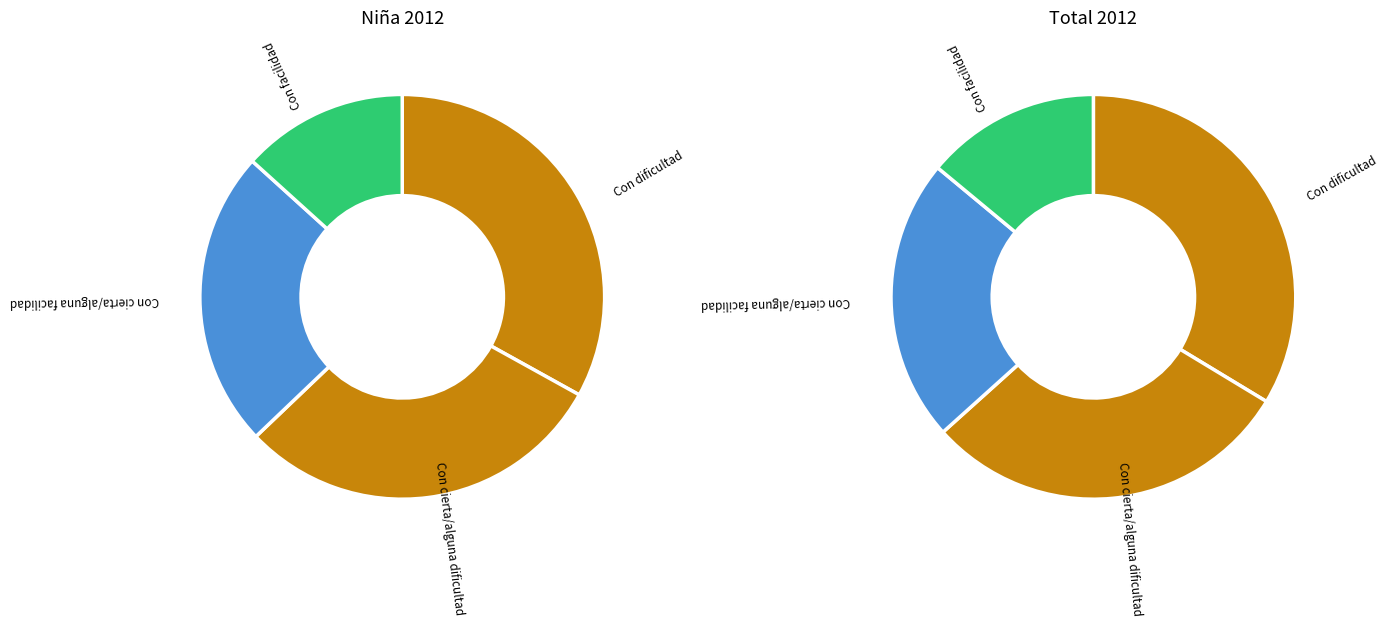

To the nearest percent, what is the difference between the Con cierta/alguna facilidad and Con cierta/alguna dificultad slice percentages?

6%